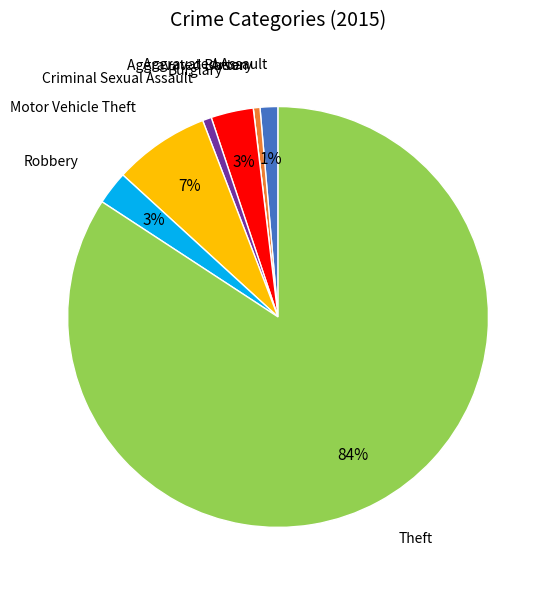

Is there a majority slice in this chart?

Yes